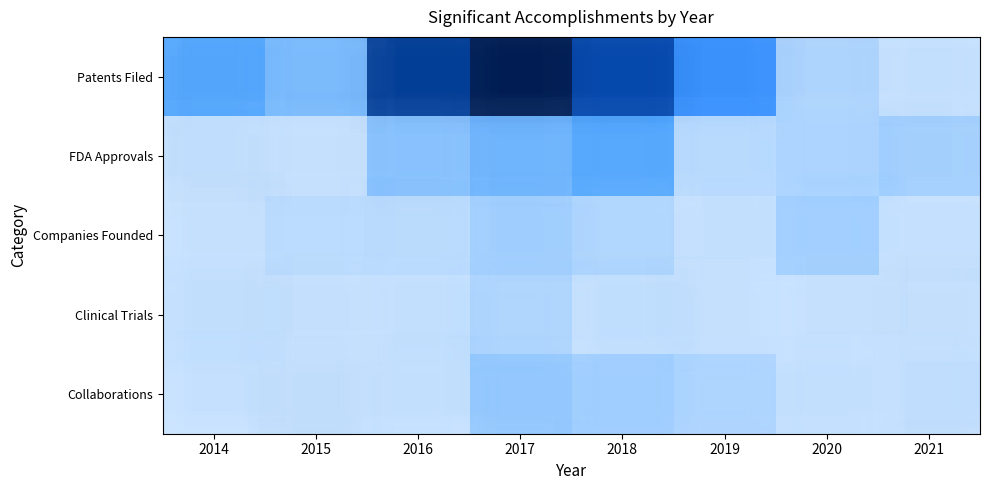

Which series has the widest spread of values?

Patents Filed